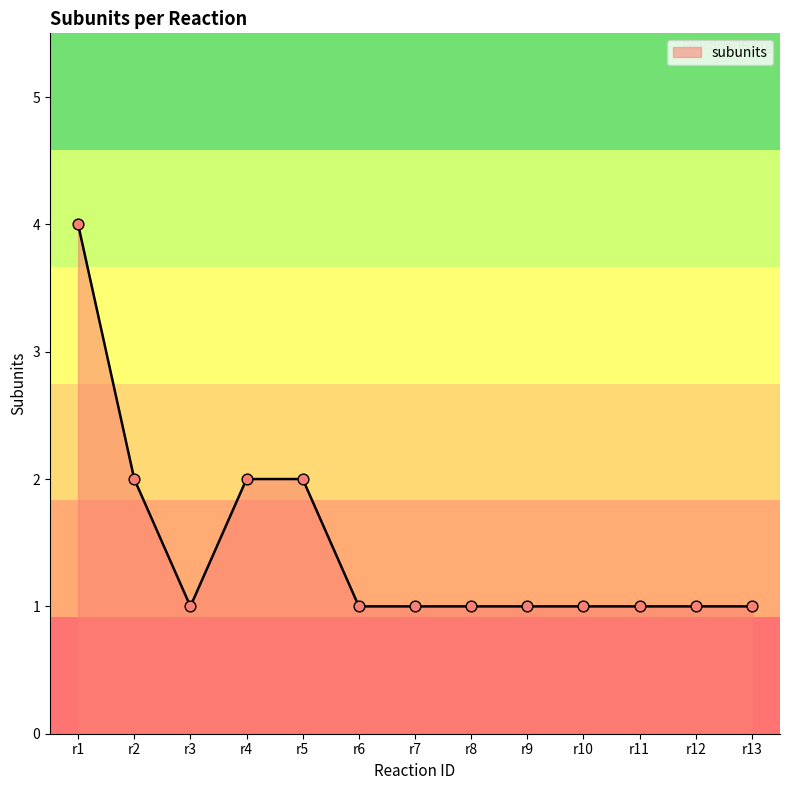

What is the change in value from r1 to r13?

-3